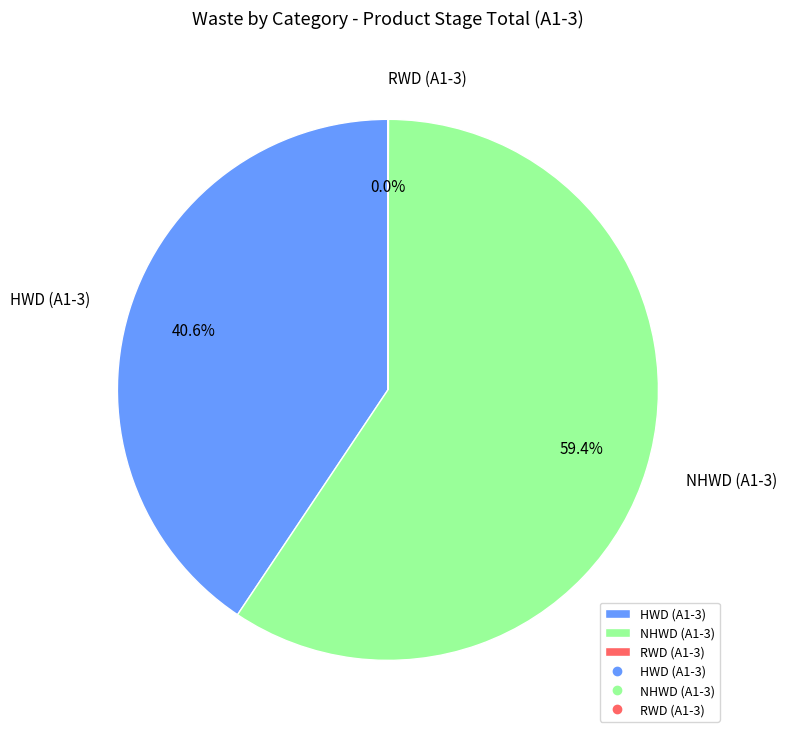

What percentage is NOT represented by HWD (A1-3)?

59.4%